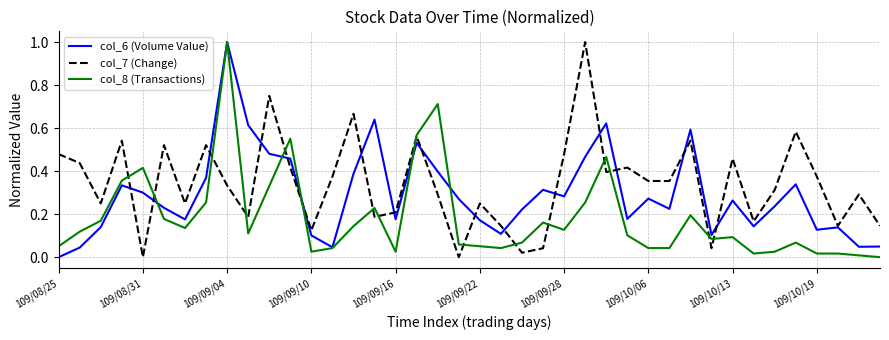

What is the highest value of the col_6 (Volume Value) series?

1.0